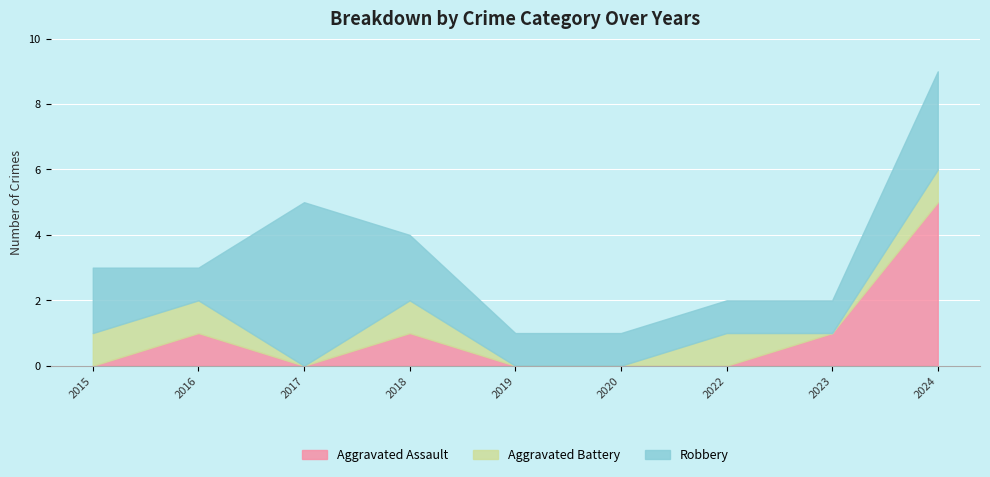

What are all the series names shown in the legend?

Aggravated Assault, Aggravated Battery, Robbery